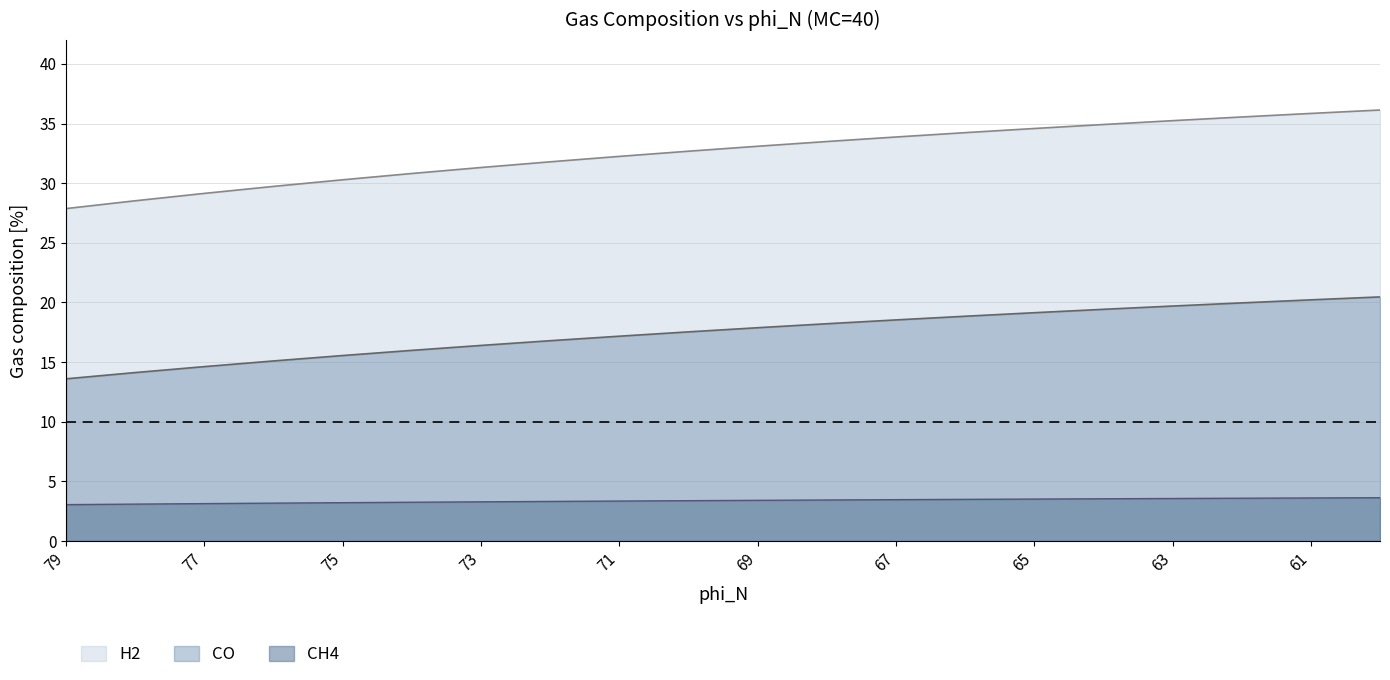

What are all the series names shown in the legend?

CO, H2, CH4